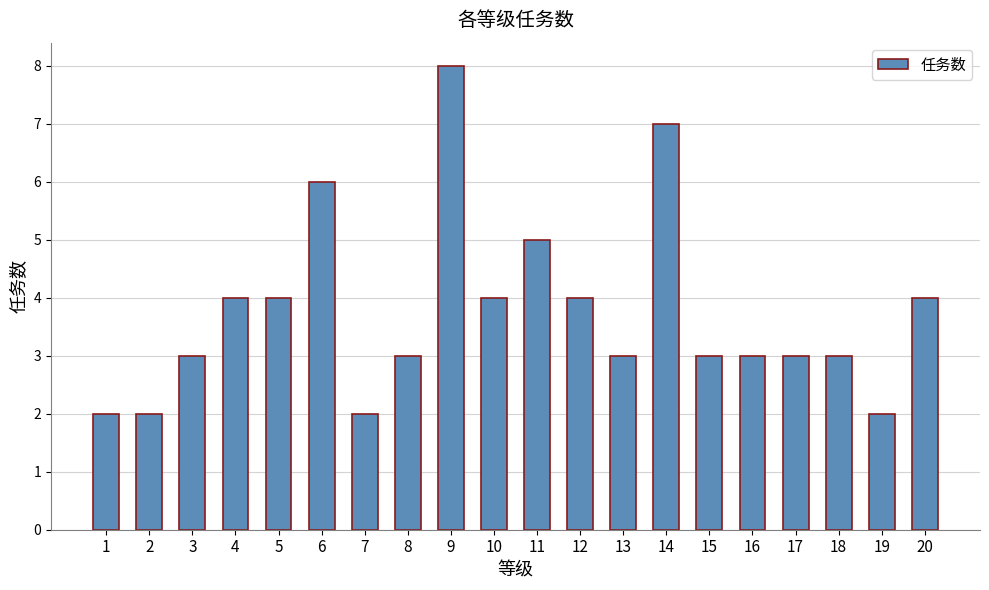

What is the greatest value displayed?

8